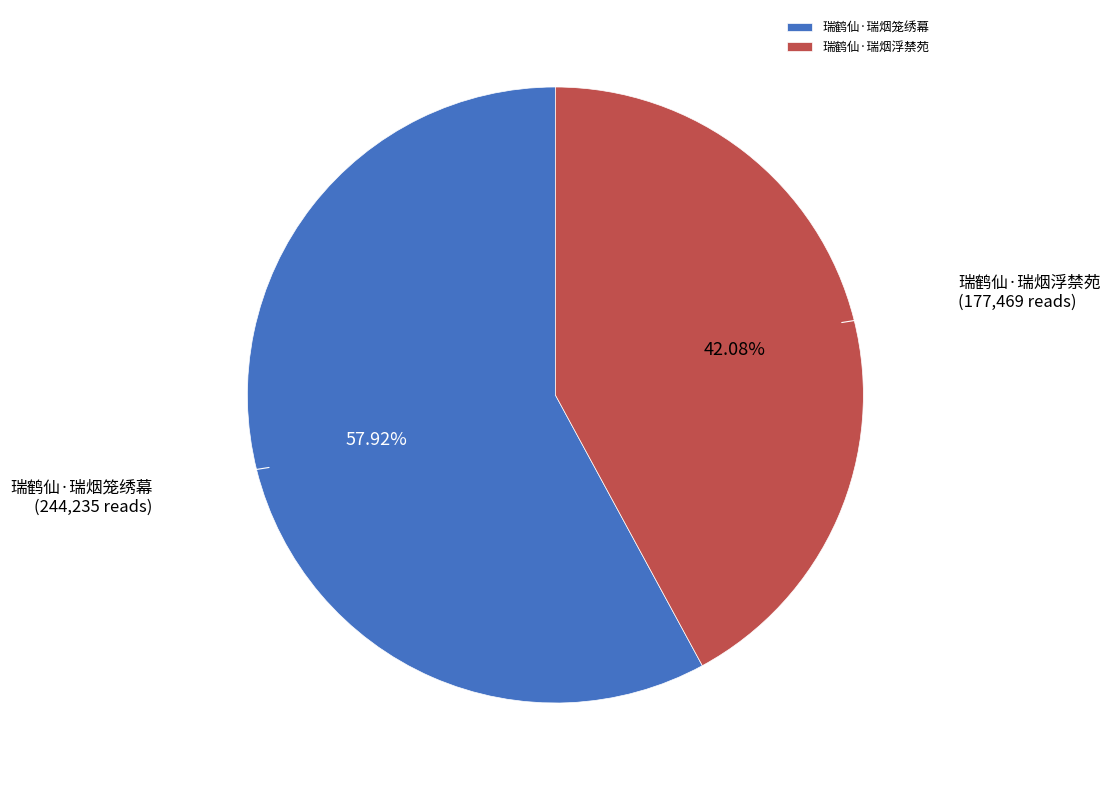

Is the sum of 瑞鹤仙·瑞烟浮禁苑 and 瑞鹤仙·瑞烟笼绣幕 greater than half?

Yes